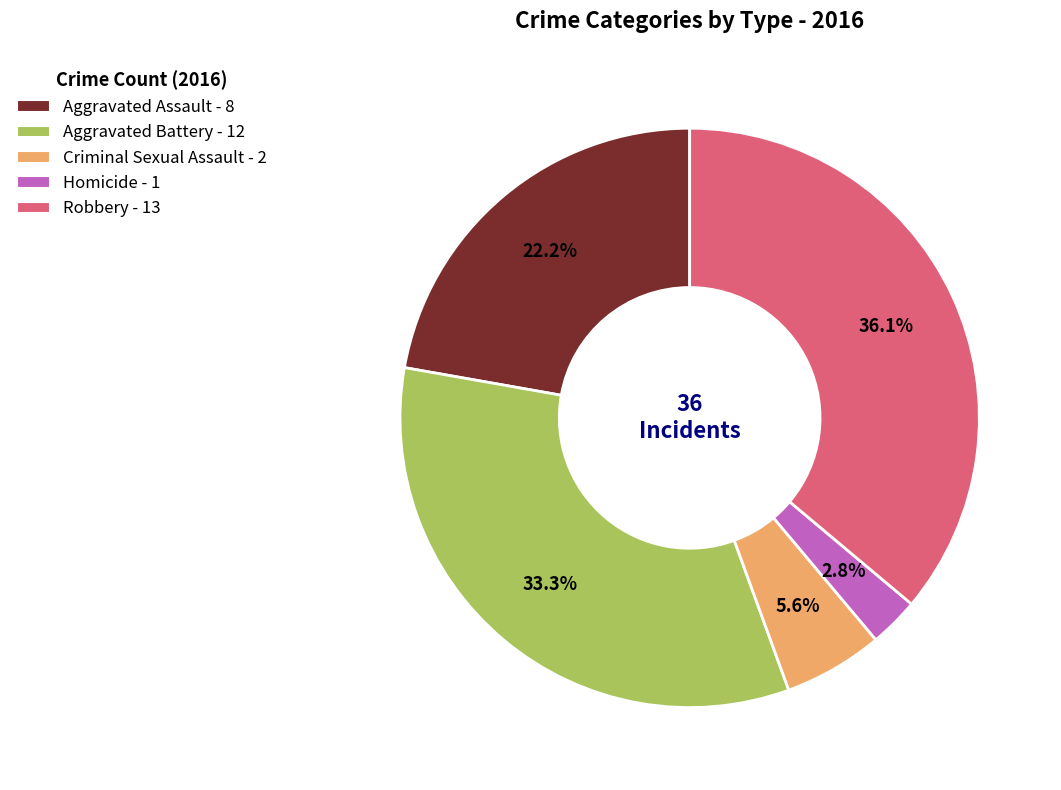

What percentage is the Aggravated Battery slice, to the nearest percent?

33%